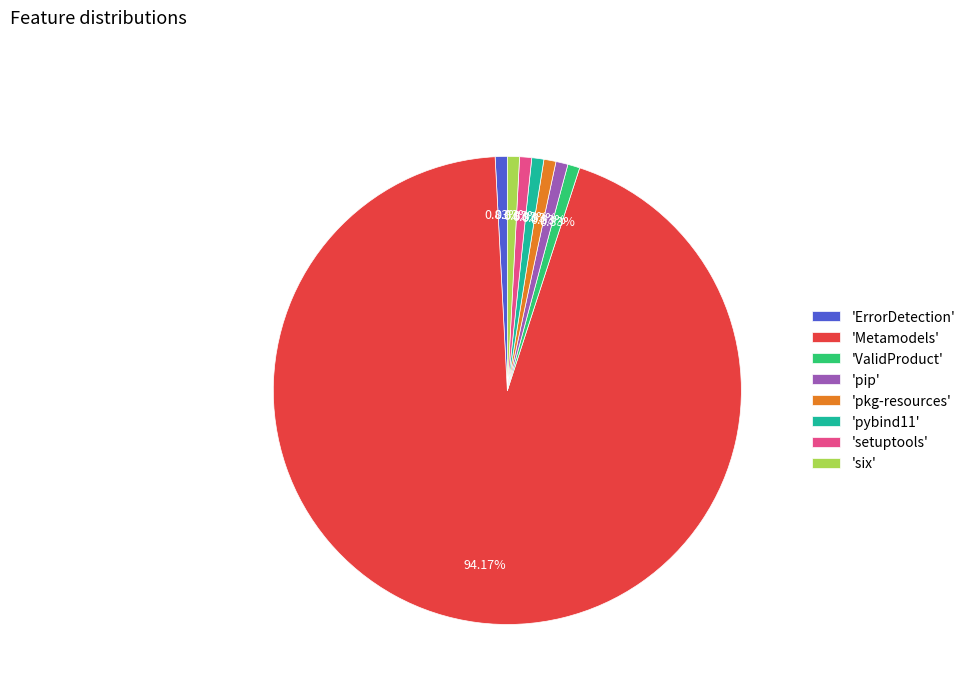

Combined, do 'setuptools' and 'pip' account for over 50%?

No